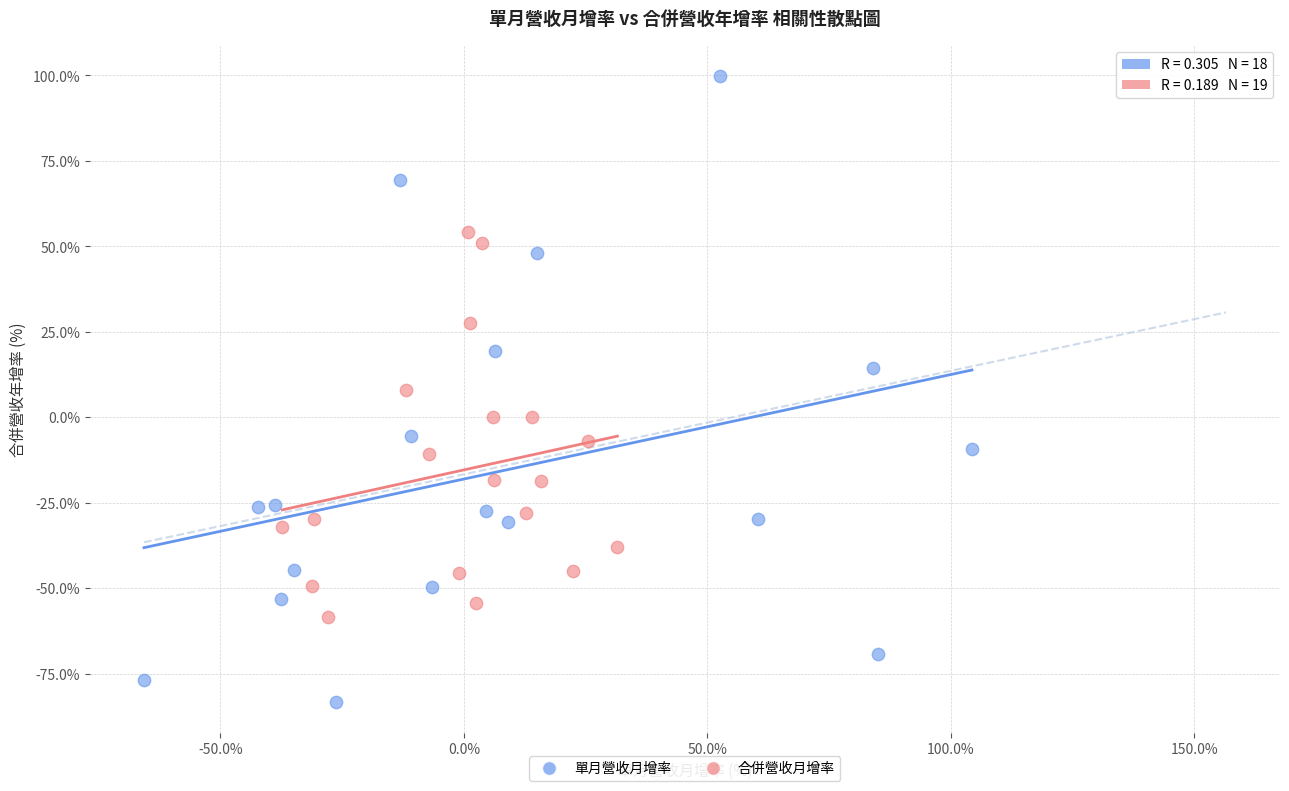

What are all the series names shown in the legend?

單月營收月增率, 合併營收月增率